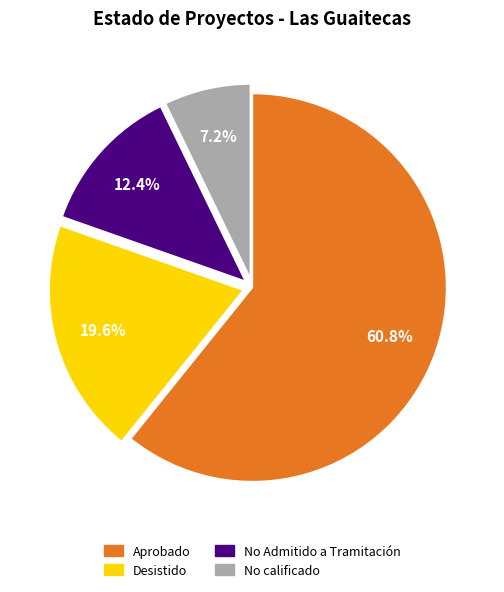

To the nearest percent, what is the combined percentage of Aprobado and No Admitido a Tramitación?

73%